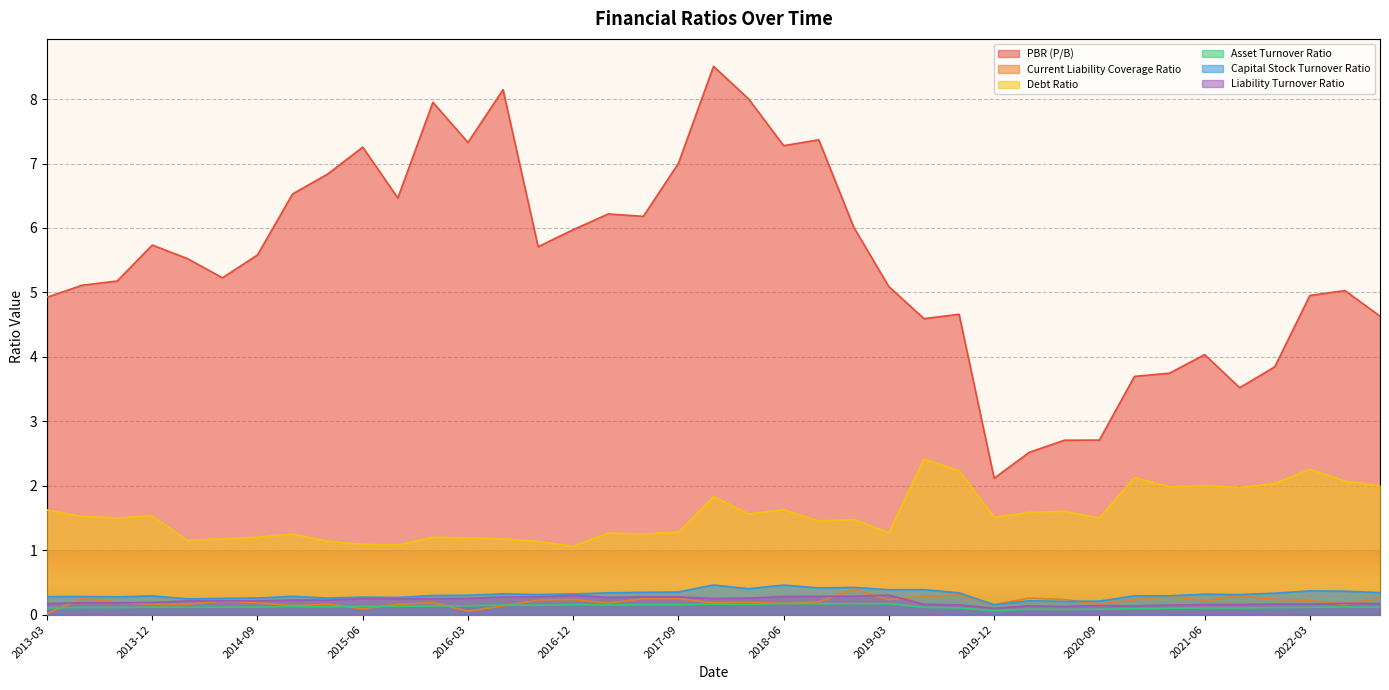

What is the value of the Liability Turnover Ratio point at the 36th from the left?

0.2